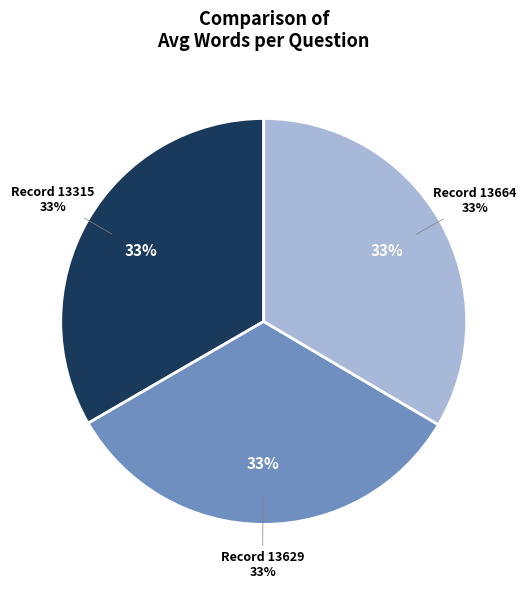

Does any single category account for the majority?

No